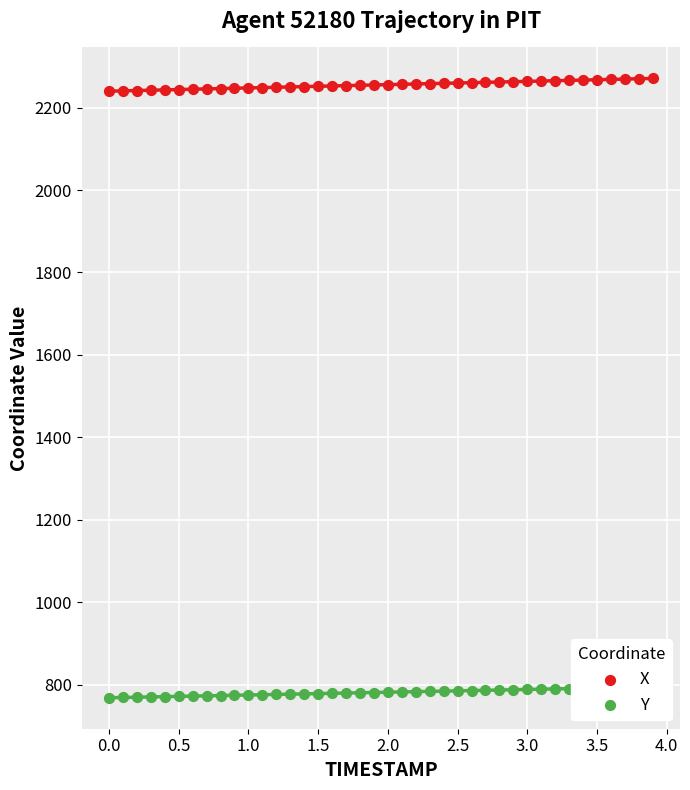

Which series contains the highest Y value?

X